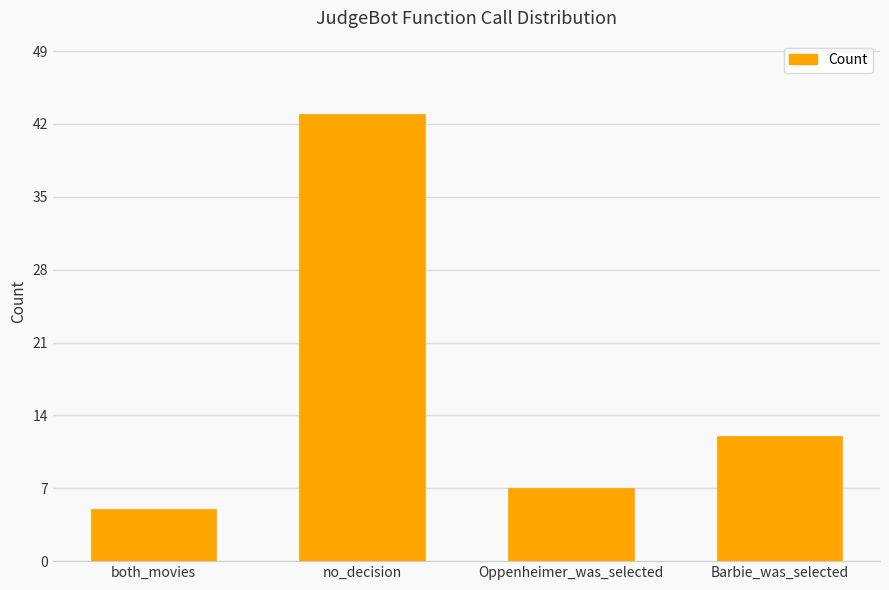

Count the number of data series in this chart.

1